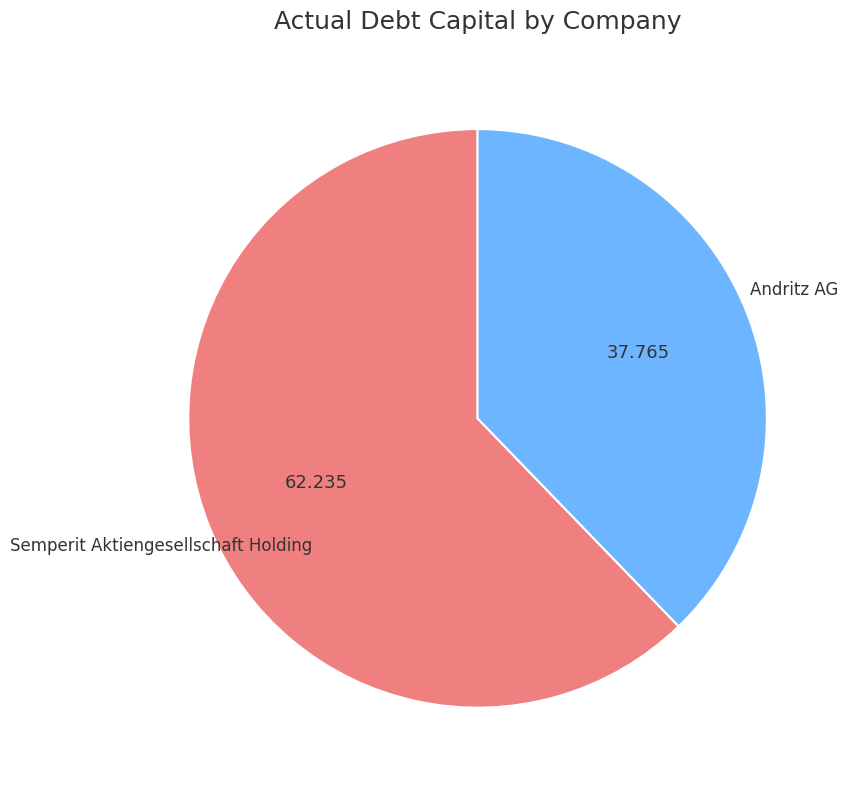

Is there a majority slice in this chart?

Yes